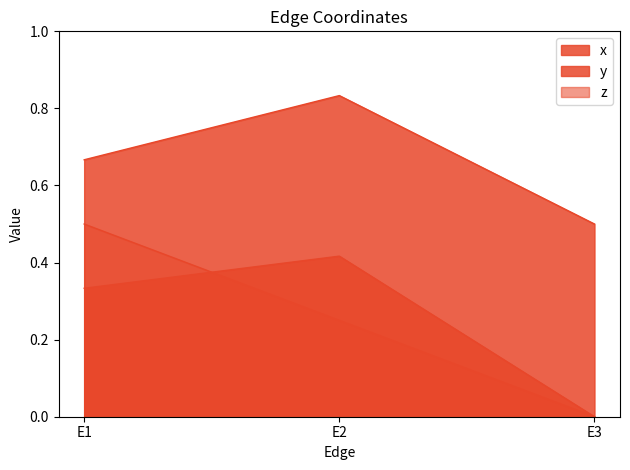

At which category is the sum across all series the highest?

E1